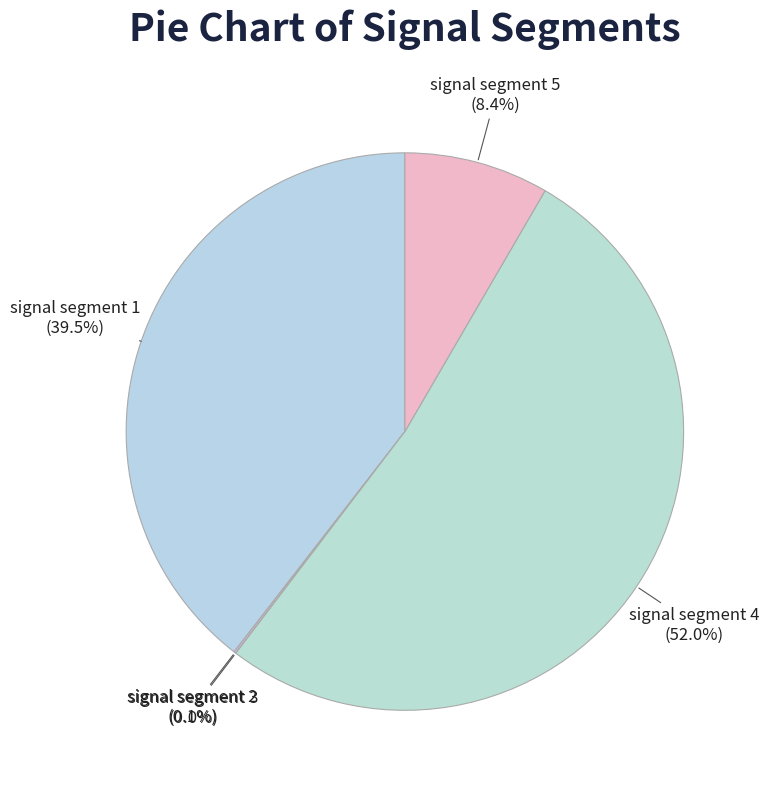

Which has a higher value, signal segment 4 or signal segment 5?

signal segment 4